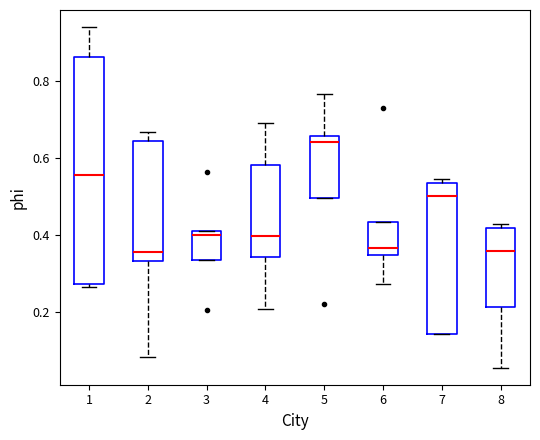

Comparing the boxes themselves (not the whiskers), which one is the tallest?

1